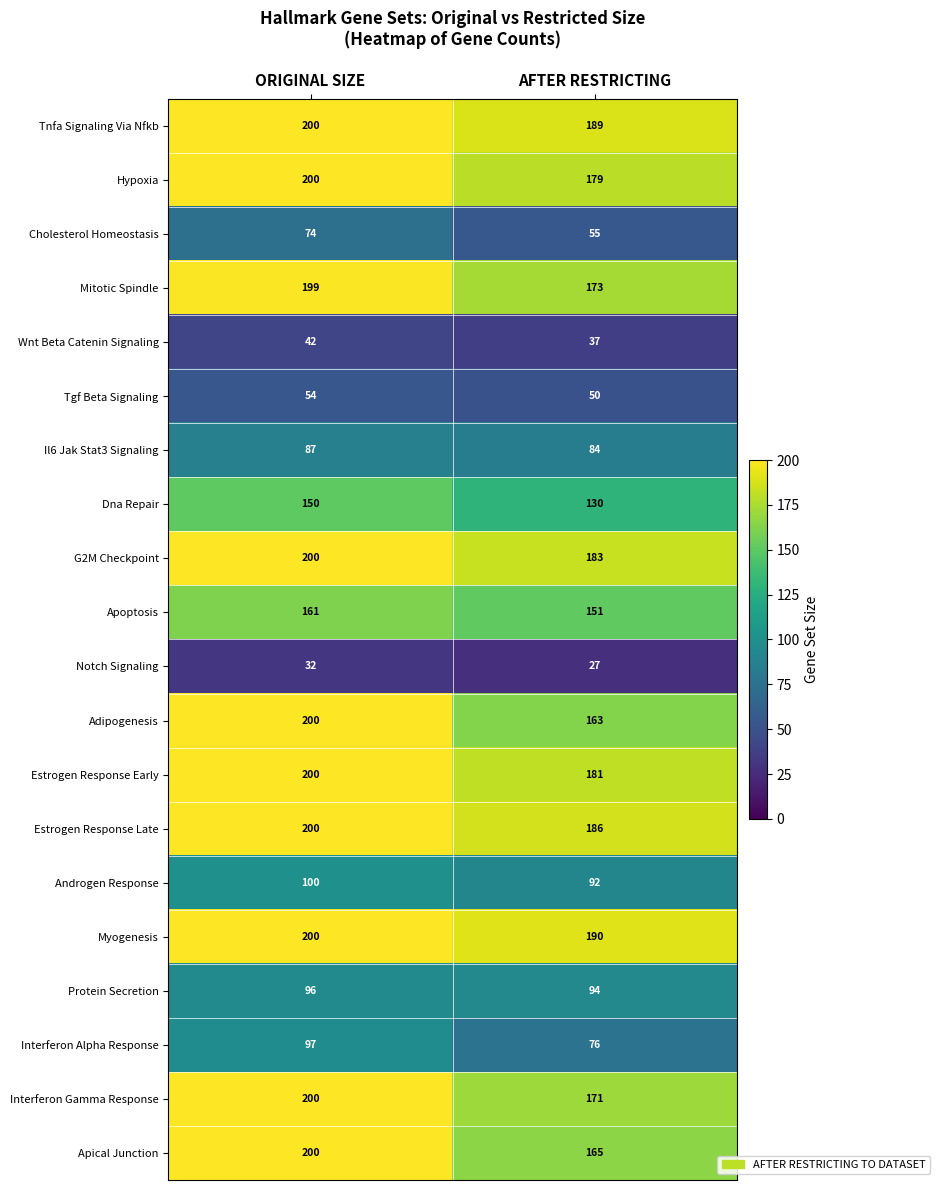

List the labels in order of Adipogenesis value, smallest first.

AFTER RESTRICTING, ORIGINAL SIZE